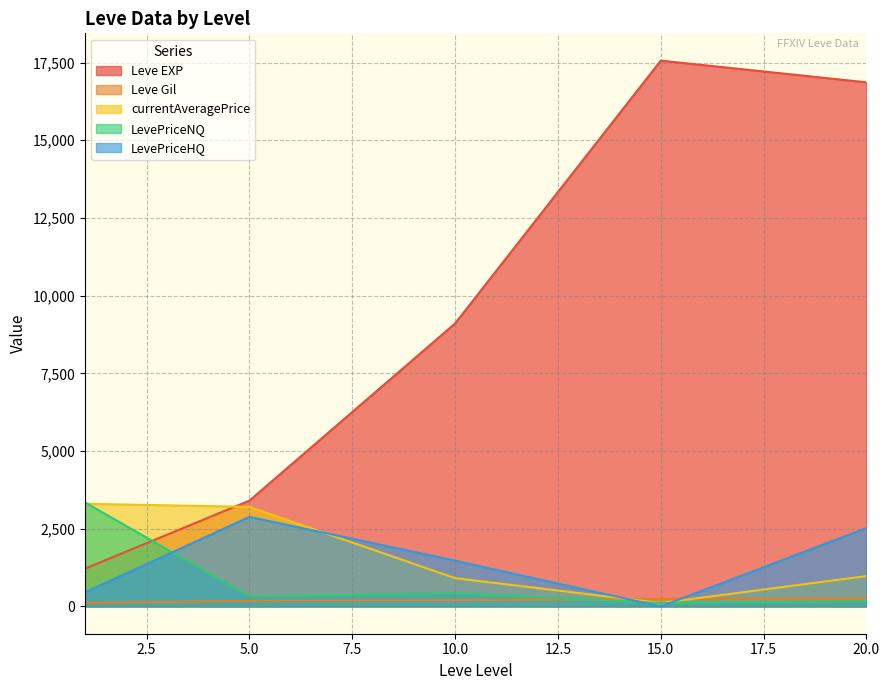

The value of Leve EXP at 5.0 is 4626.4. True or false?

False